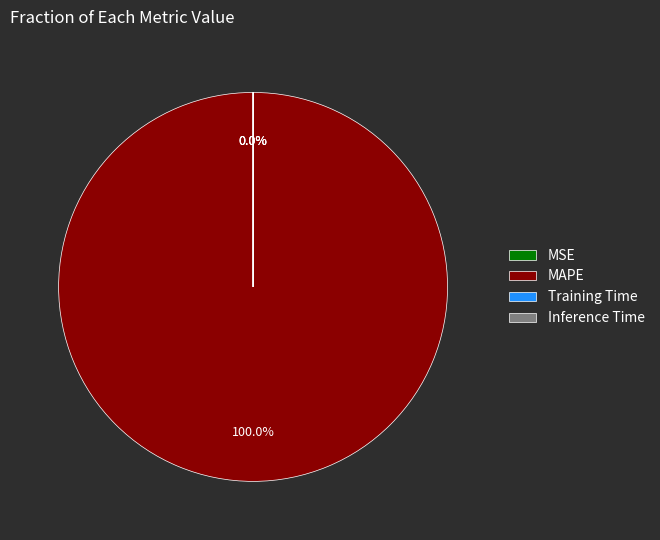

How many slices are in this pie chart?

4